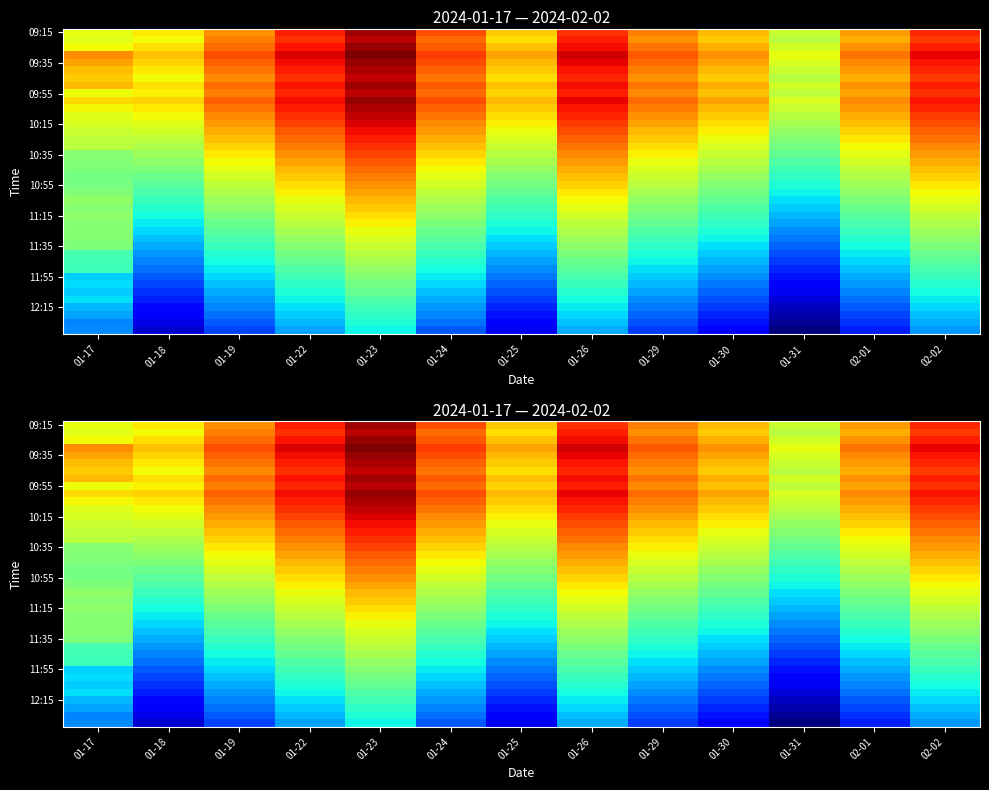

Which category has the lowest value across all series?

01-31